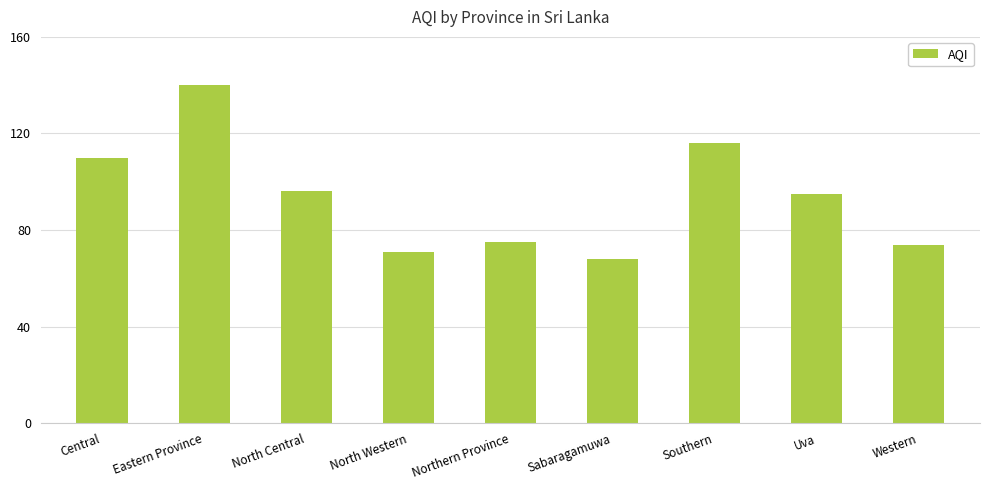

What is the greatest value displayed?

140